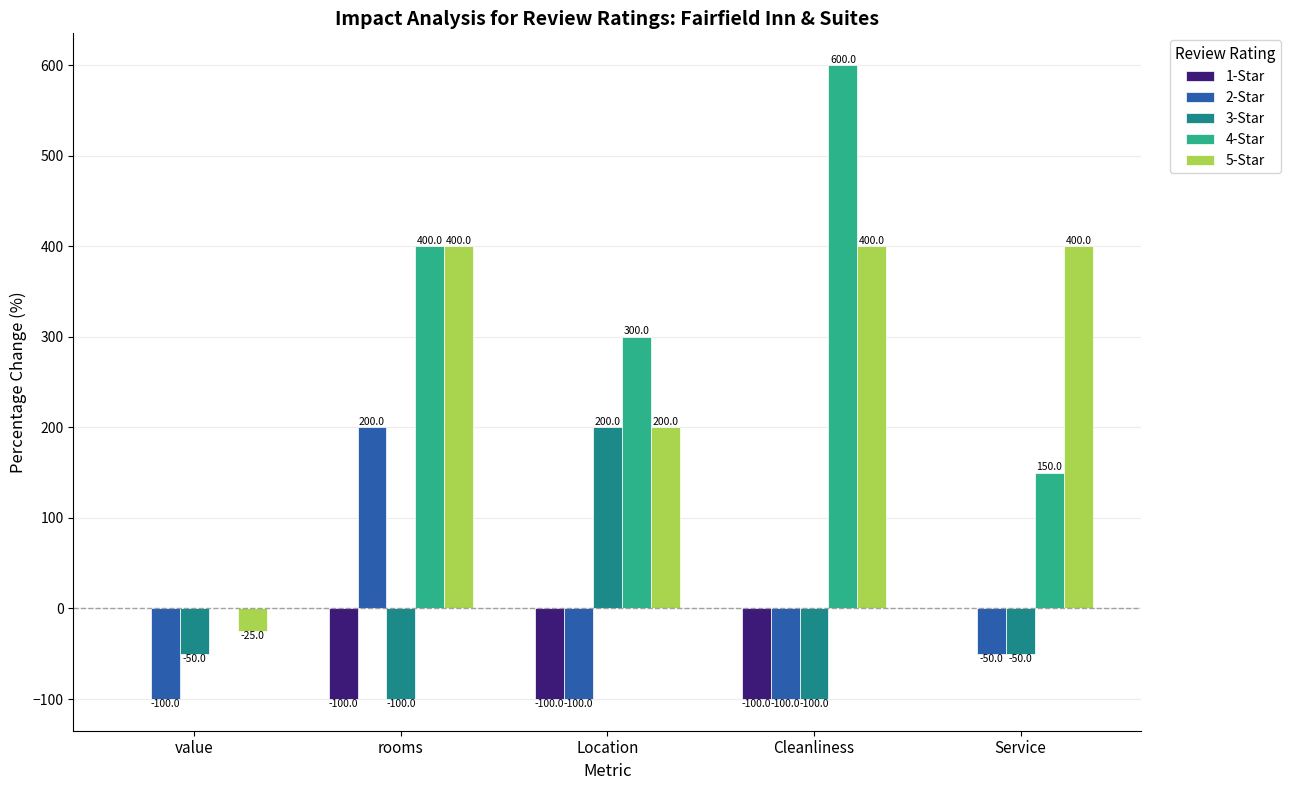

What is the maximum value for 2-Star?

200